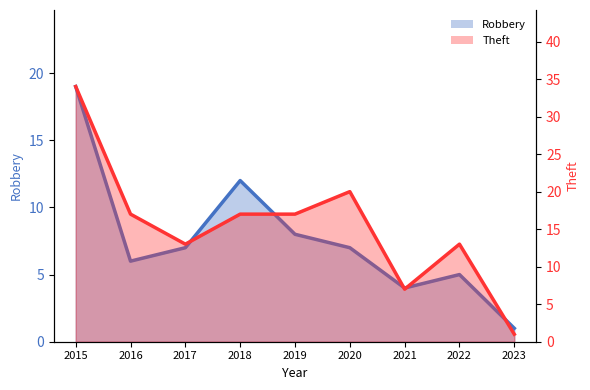

Which series has the largest range (max minus min)?

Theft